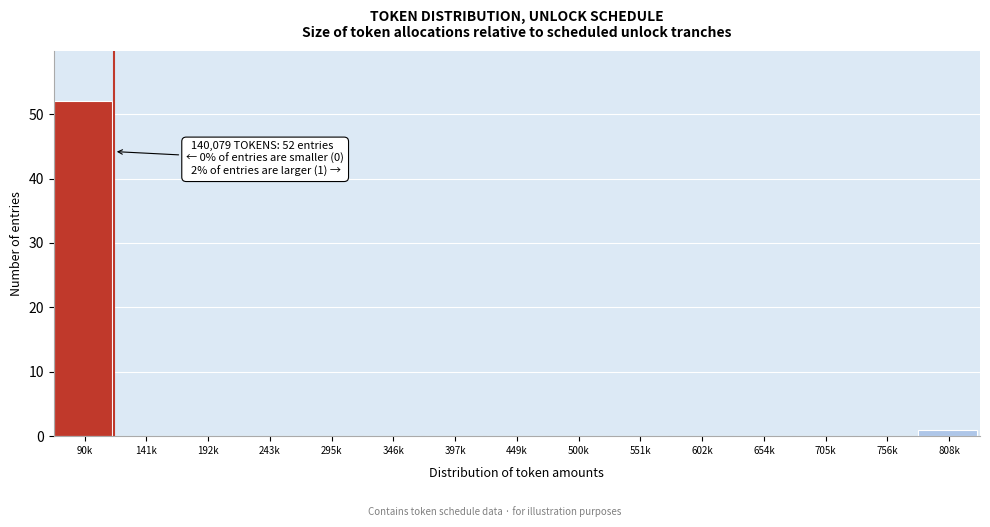

Reading left to right, list all the values displayed in this chart.

90k=52	141k=0	192k=0	243k=0	295k=0	346k=0	397k=0	449k=0	500k=0	551k=0	602k=0	654k=0	705k=0	756k=0	808k=1